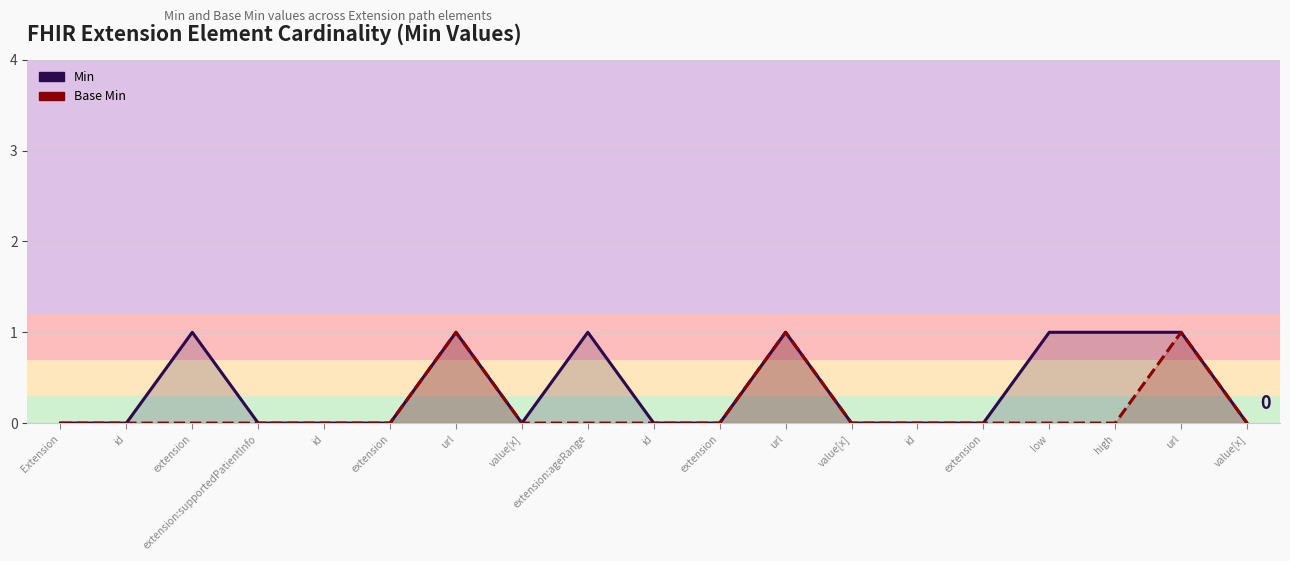

Read the Min value at extension:ageRange.

1